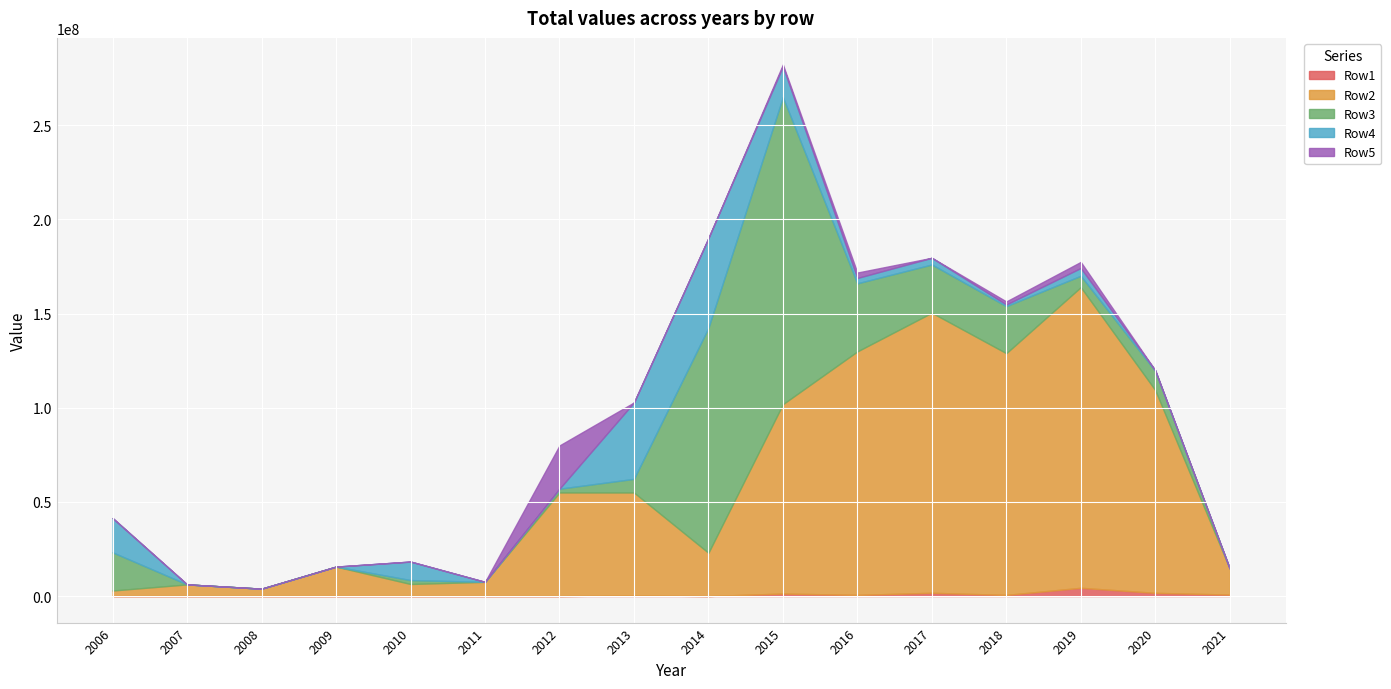

Which series changed the most between 2008 and 2009?

Row2